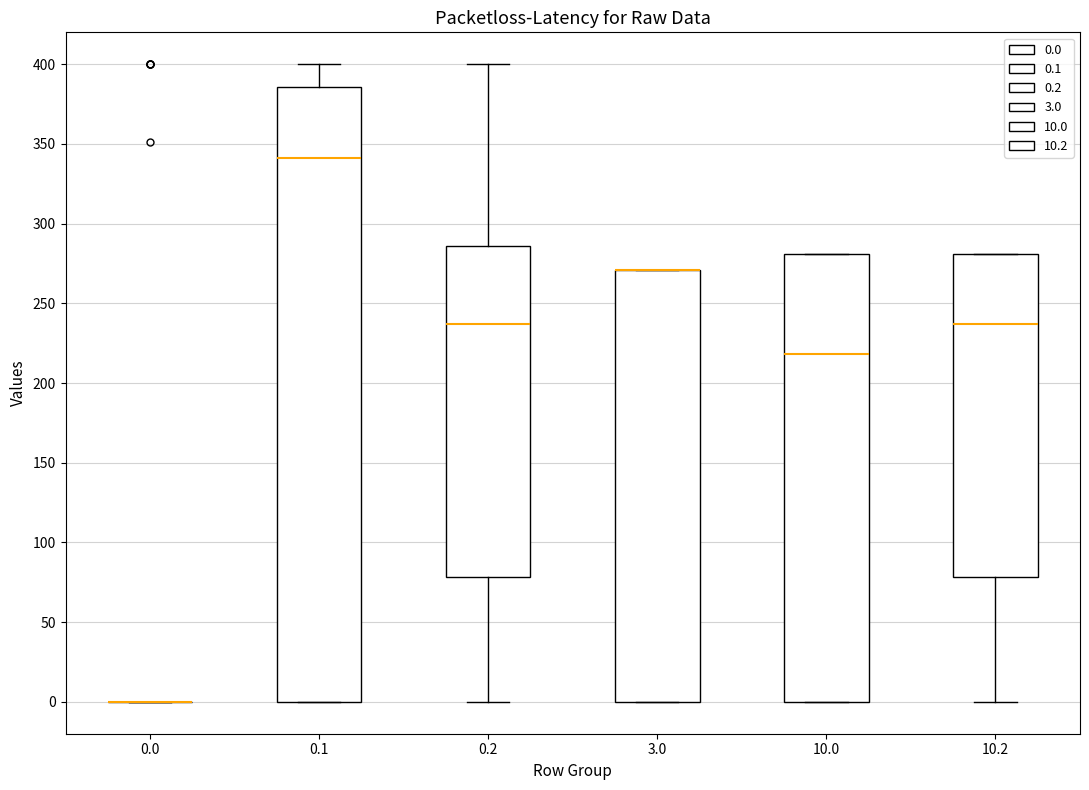

Comparing the boxes themselves (not the whiskers), which one is the tallest?

0.1